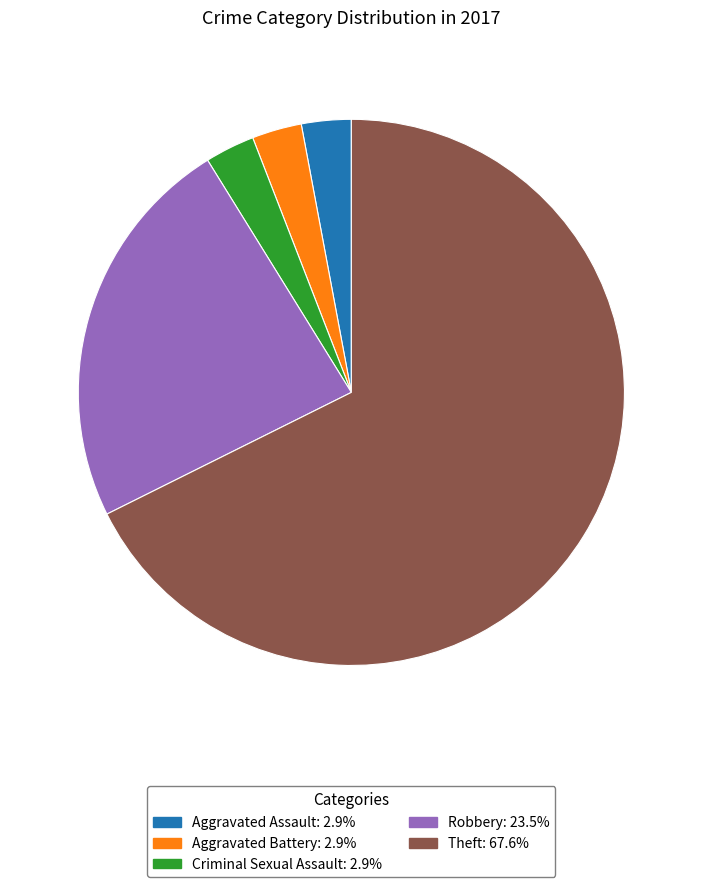

Does any single category account for the majority?

Yes